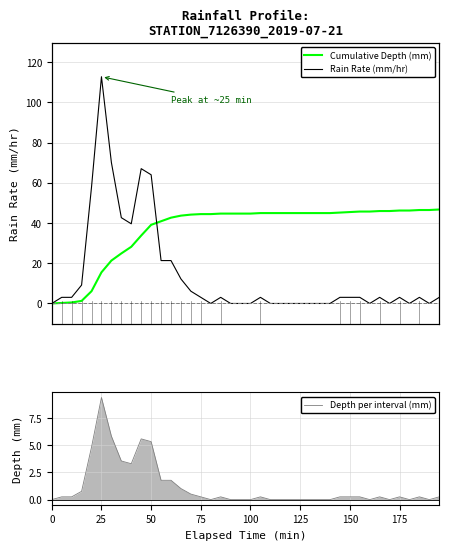

Does the chart have visible grid lines?

Yes